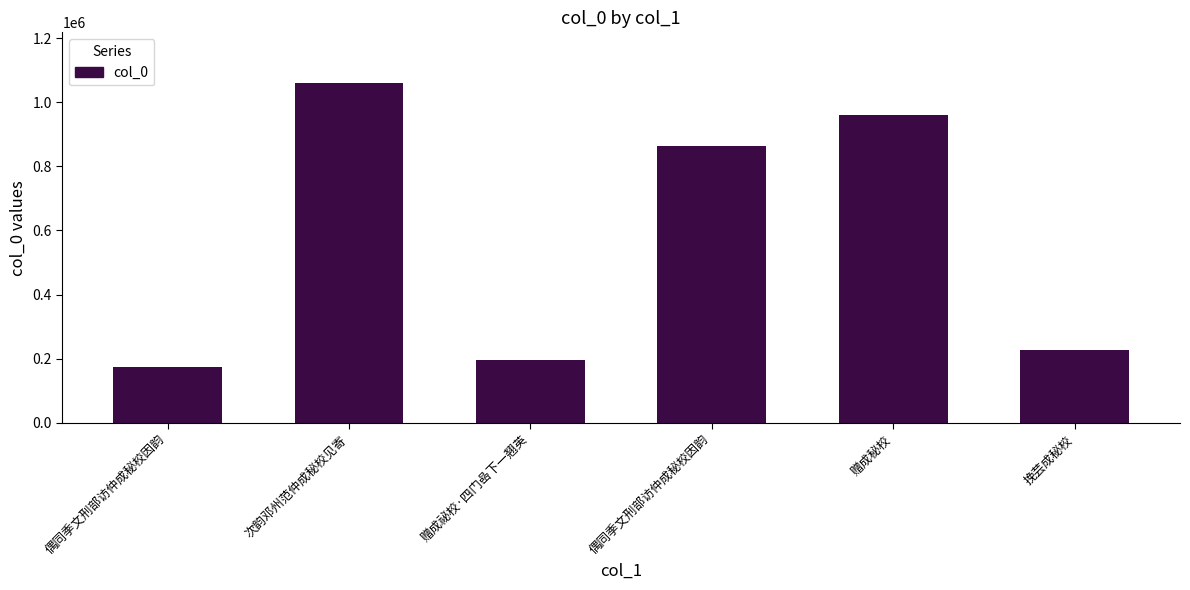

Count the number of categories in the chart.

6